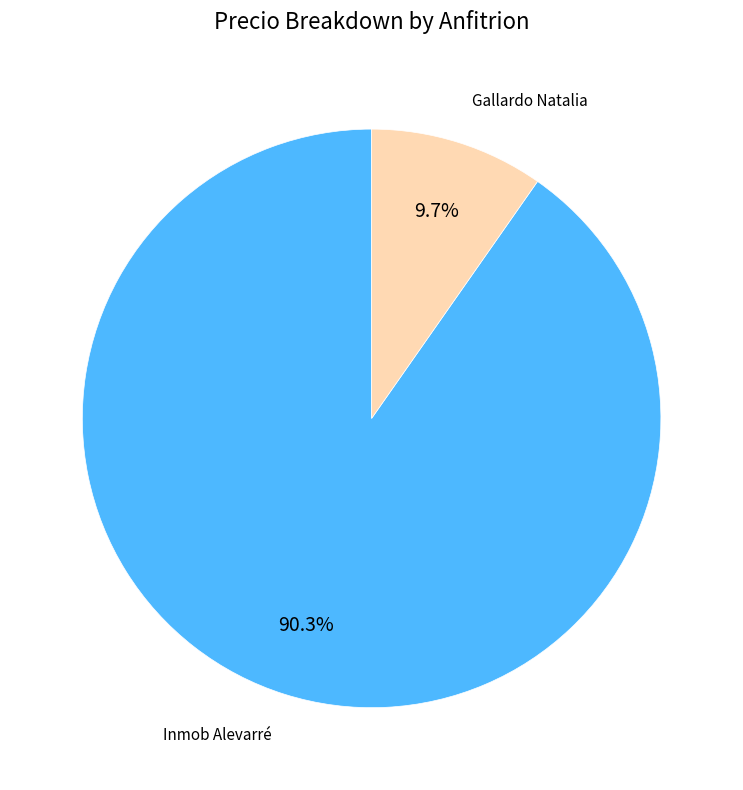

Which category accounts for the majority?

Inmob Alevarré